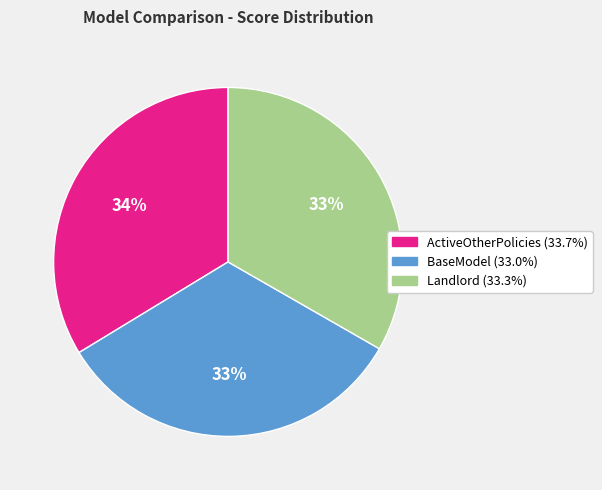

Is BaseModel the majority of the pie?

No